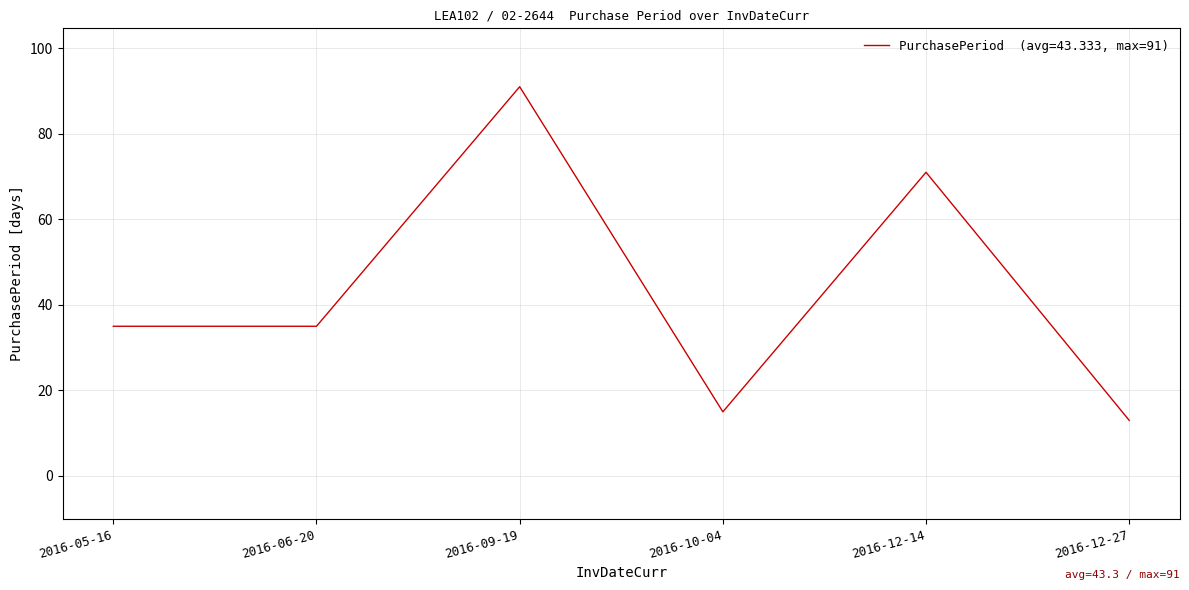

What position from the left is 2016-12-14?

5